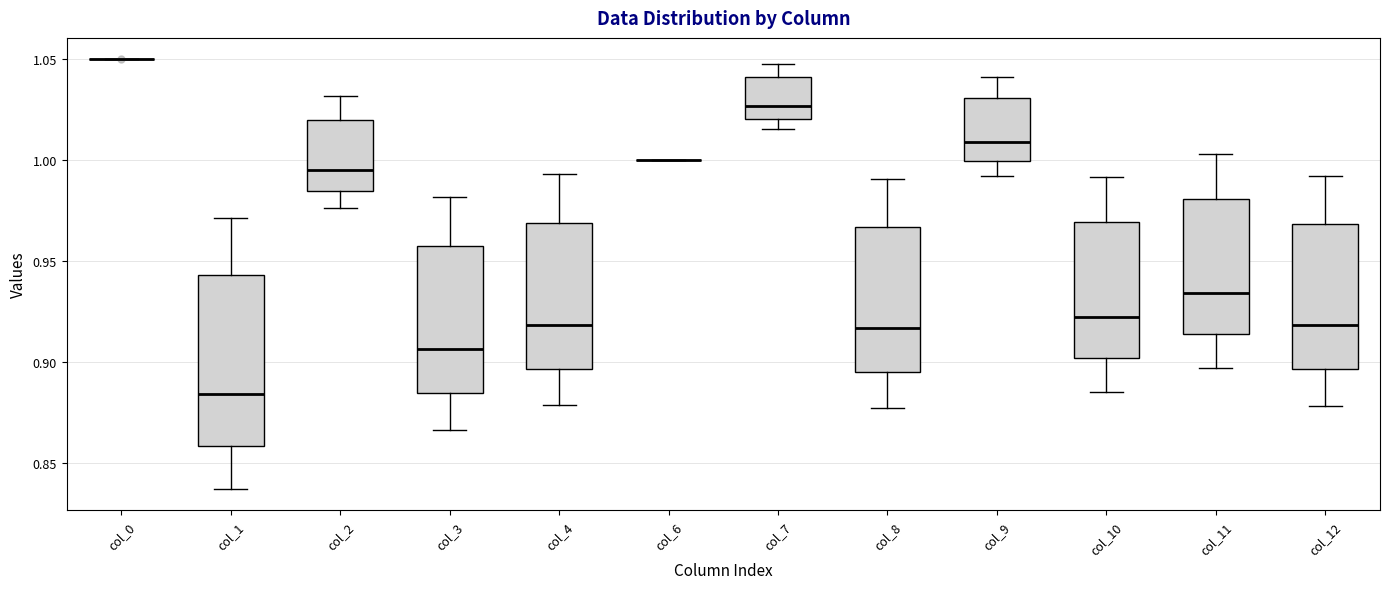

Reading left to right, transcribe this box plot: for each box, give where its median line is, the range the box spans, and where its two whiskers end, as read against the y-axis. The values are not printed on the chart, so give them approximately, as read against the axis.

col_0: box collapsed to a line at 1.050, whiskers 1.050 to 1.050
col_1: median 0.885, box 0.860 to 0.945, whiskers 0.835 to 0.970
col_2: median 0.995, box 0.985 to 1.020, whiskers 0.975 to 1.030
col_3: median 0.905, box 0.885 to 0.960, whiskers 0.865 to 0.980
col_4: median 0.920, box 0.895 to 0.970, whiskers 0.880 to 0.995
col_6: box collapsed to a line at 1.000, whiskers 1.000 to 1.000
col_7: median 1.025, box 1.020 to 1.040, whiskers 1.015 to 1.050
col_8: median 0.915, box 0.895 to 0.965, whiskers 0.875 to 0.990
col_9: median 1.010, box 1.000 to 1.030, whiskers 0.990 to 1.040
col_10: median 0.925, box 0.900 to 0.970, whiskers 0.885 to 0.990
col_11: median 0.935, box 0.915 to 0.980, whiskers 0.895 to 1.005
col_12: median 0.920, box 0.895 to 0.970, whiskers 0.880 to 0.990